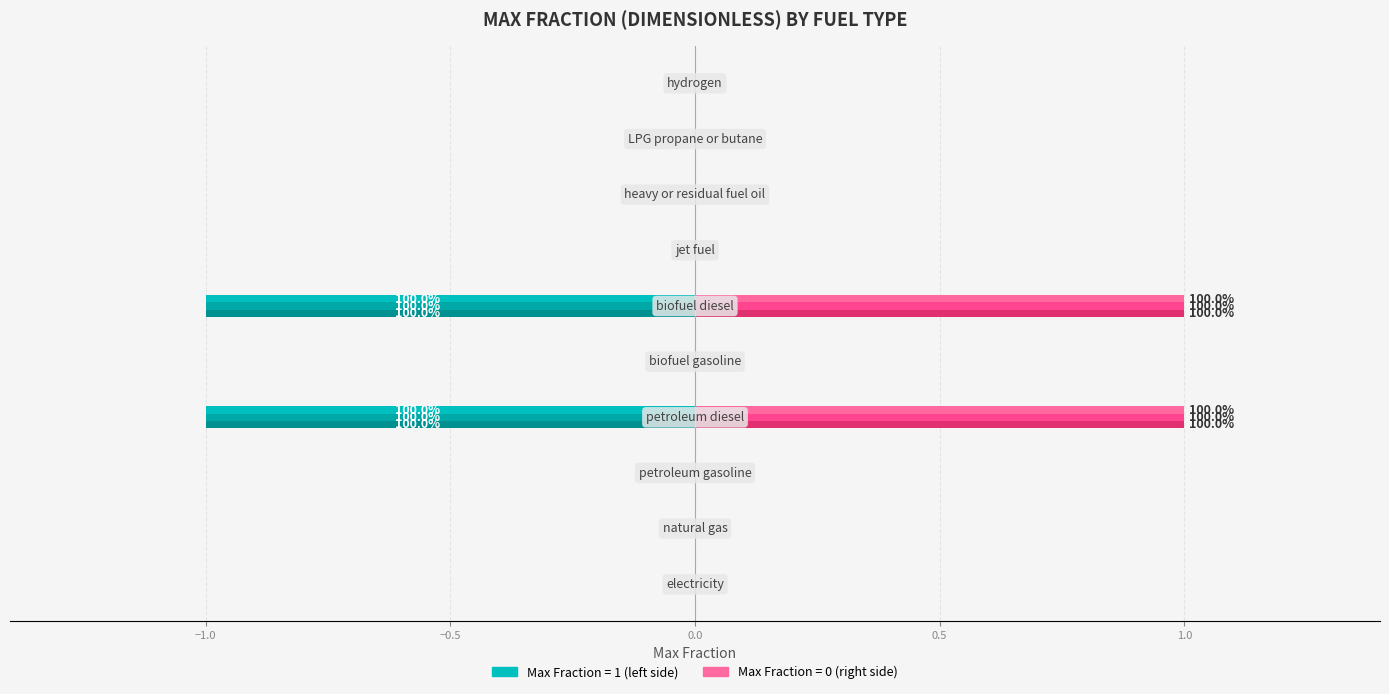

How many data points does each series have?

10